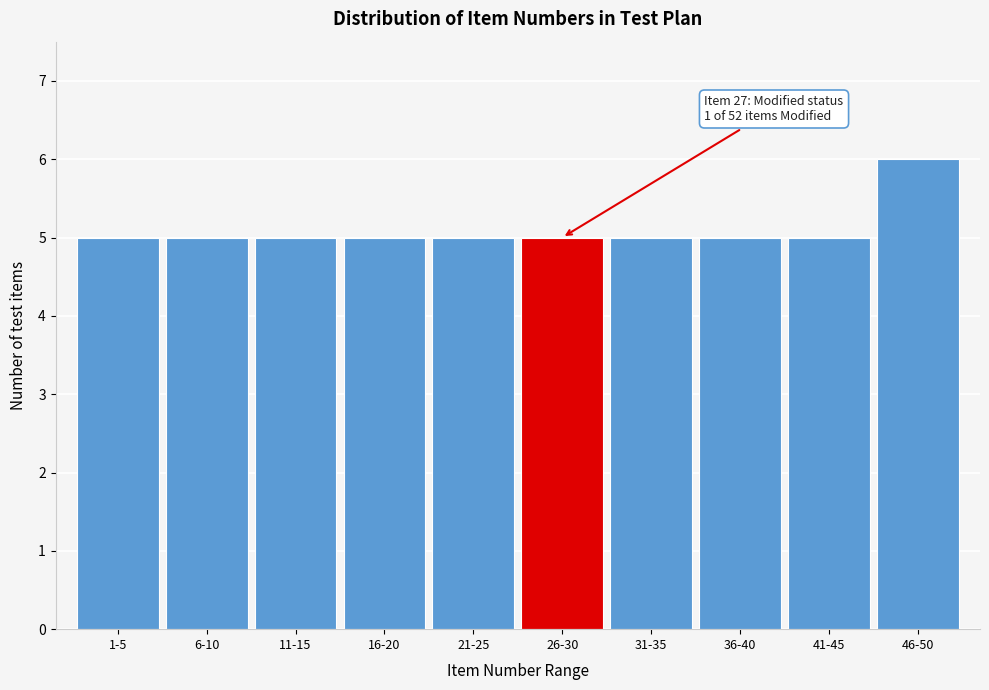

Reading left to right, extract all data points from this chart.

1-5=5	6-10=5	11-15=5	16-20=5	21-25=5	26-30=5	31-35=5	36-40=5	41-45=5	46-50=6